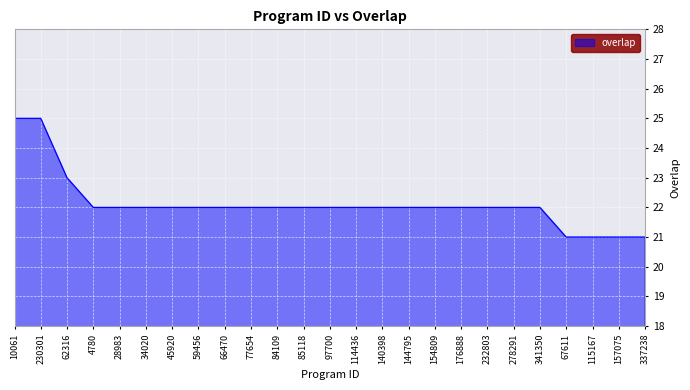

Which has a higher value, 230301 or 114436?

230301